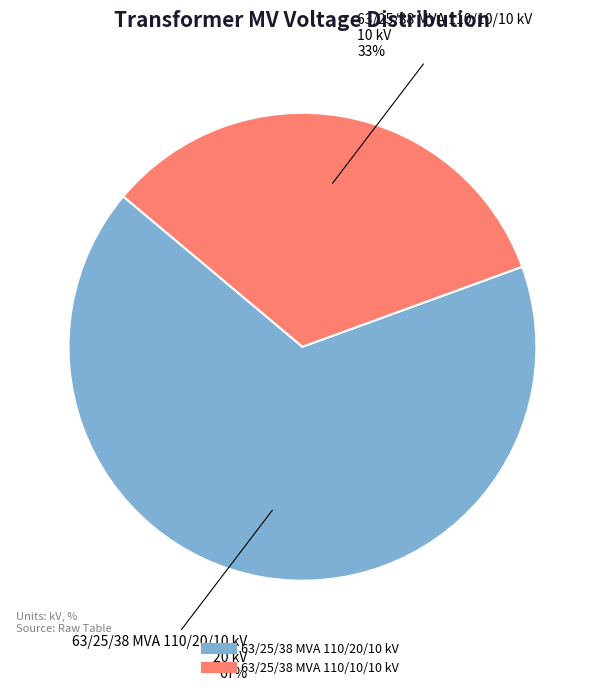

What is the majority slice?

63/25/38 MVA 110/20/10 kV